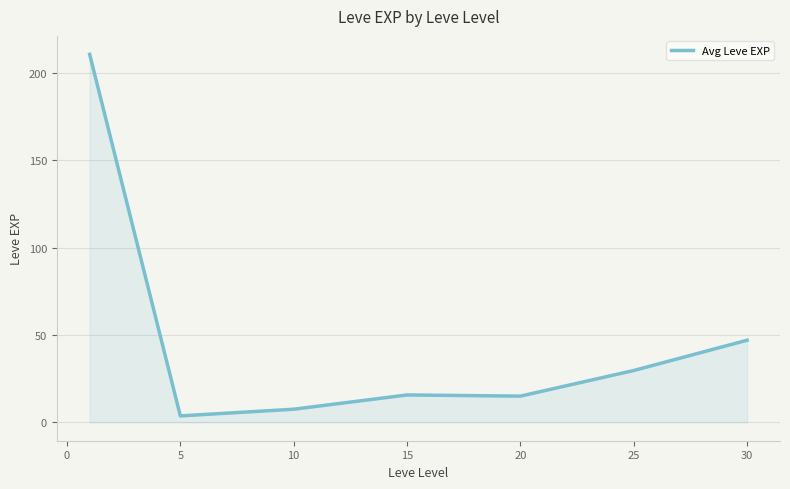

What is the difference between the maximum and second lowest values?

203.2